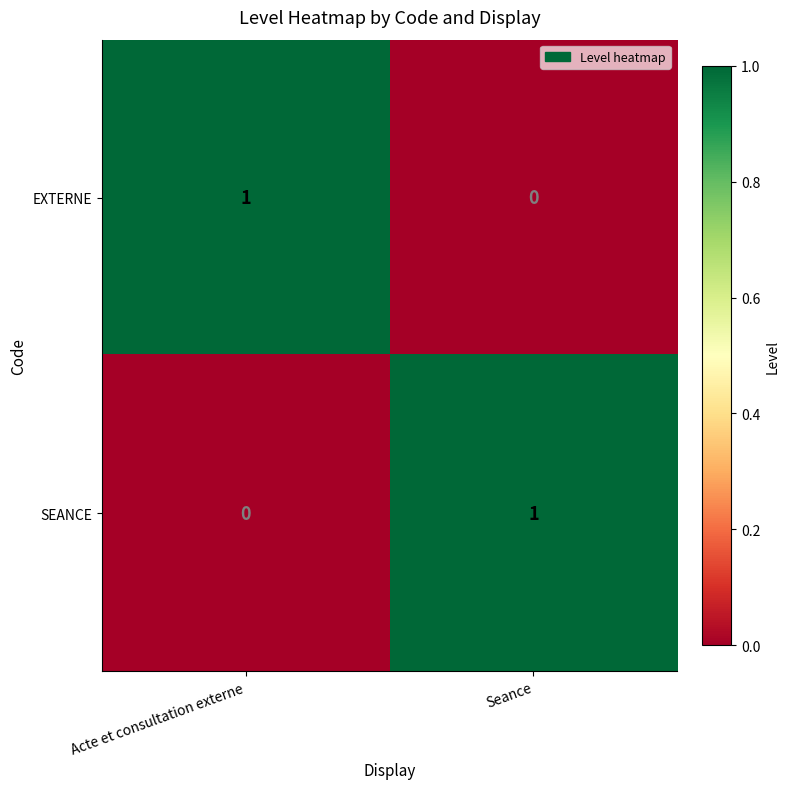

How many data points does each series have?

2